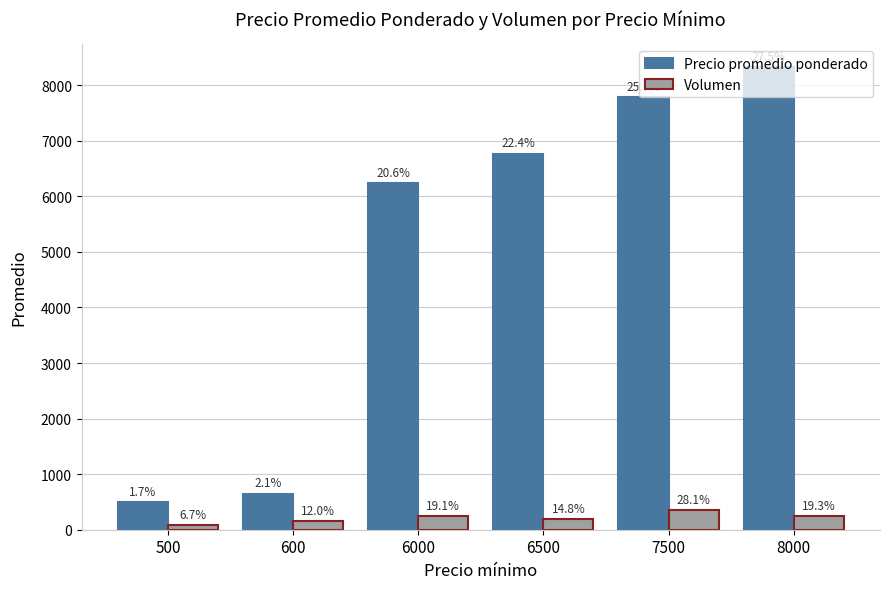

Which category has the lowest value across all series?

500